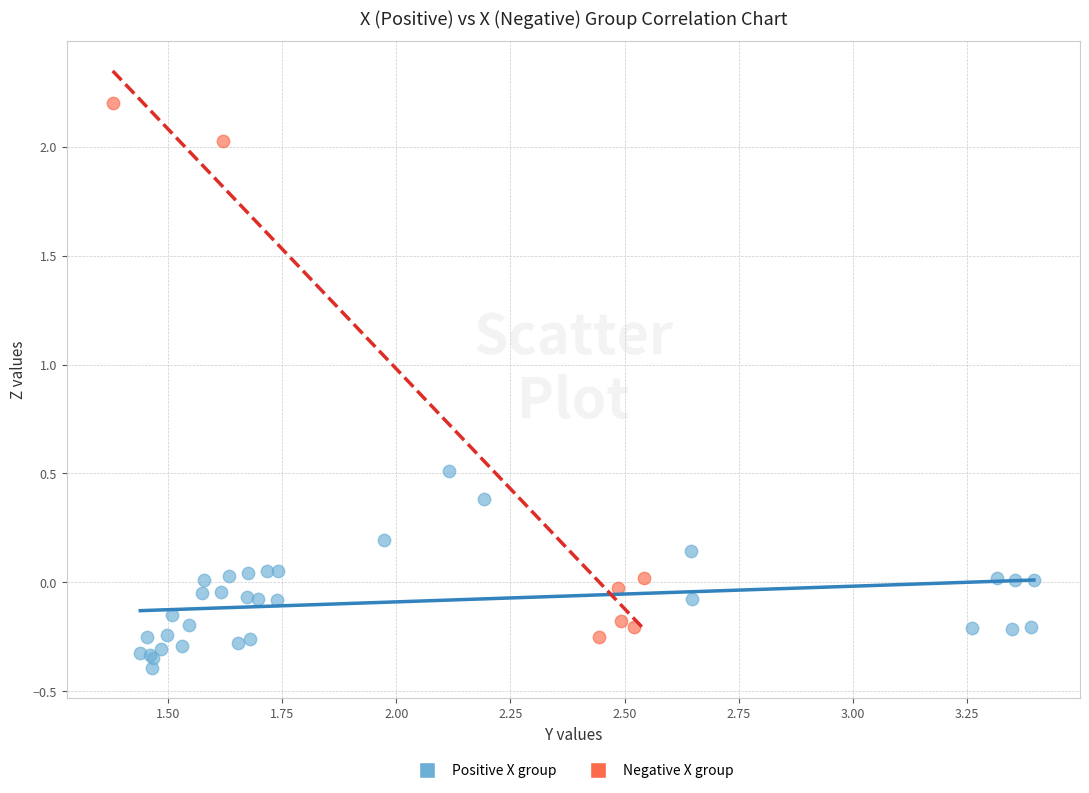

What are all the series names shown in the legend?

Positive X group, Negative X group